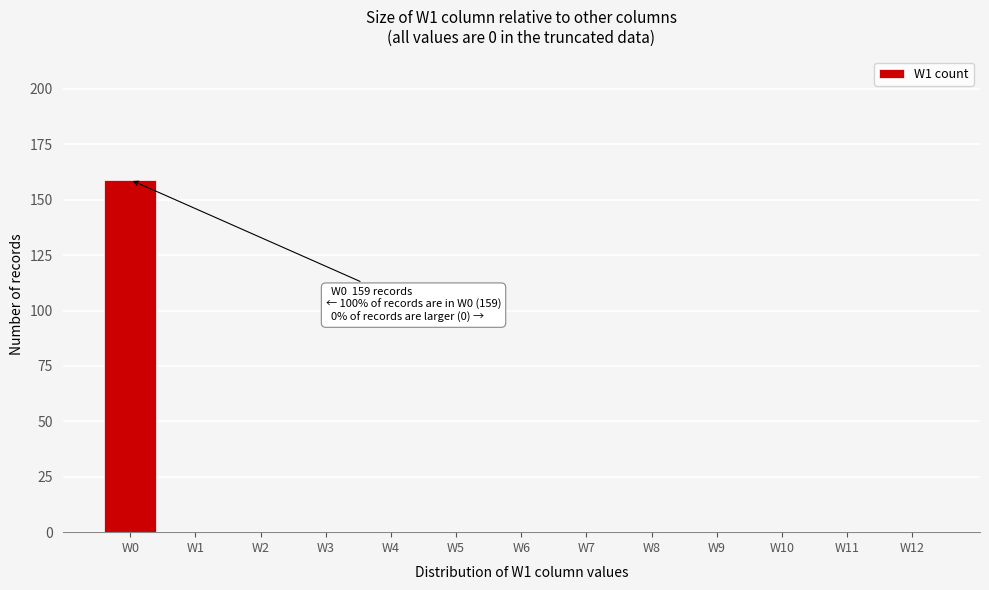

Reading right to left, list all the values displayed in this chart.

W12=0	W11=0	W10=0	W9=0	W8=0	W7=0	W6=0	W5=0	W4=0	W3=0	W2=0	W1=0	W0=159